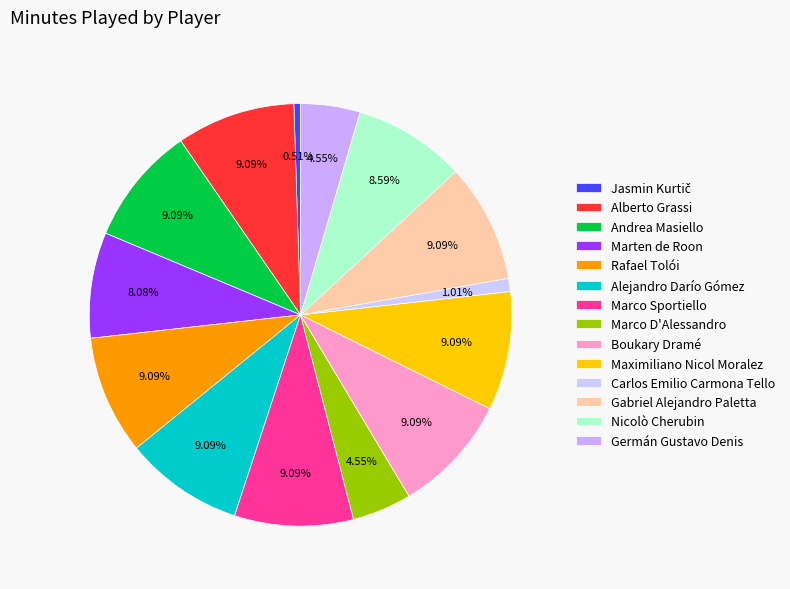

To the nearest percent, what is the difference between the largest and smallest slice percentages?

9%